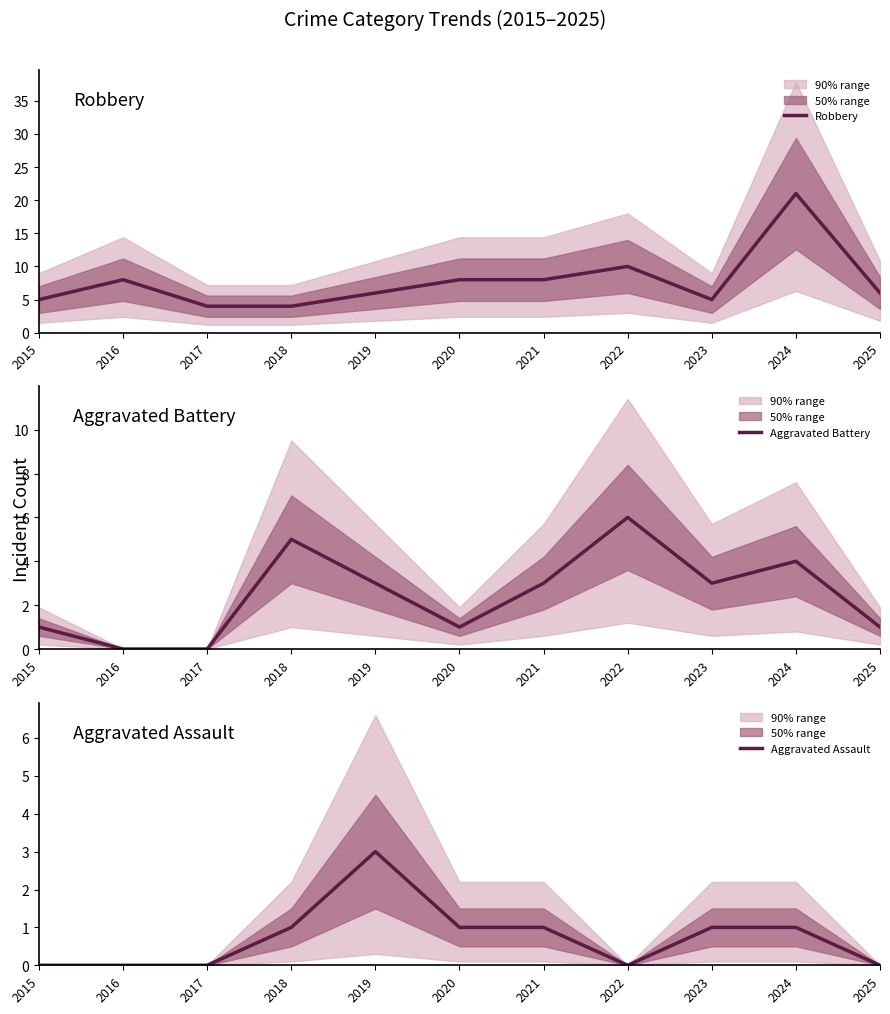

What is the highest value of the Aggravated Assault series?

3